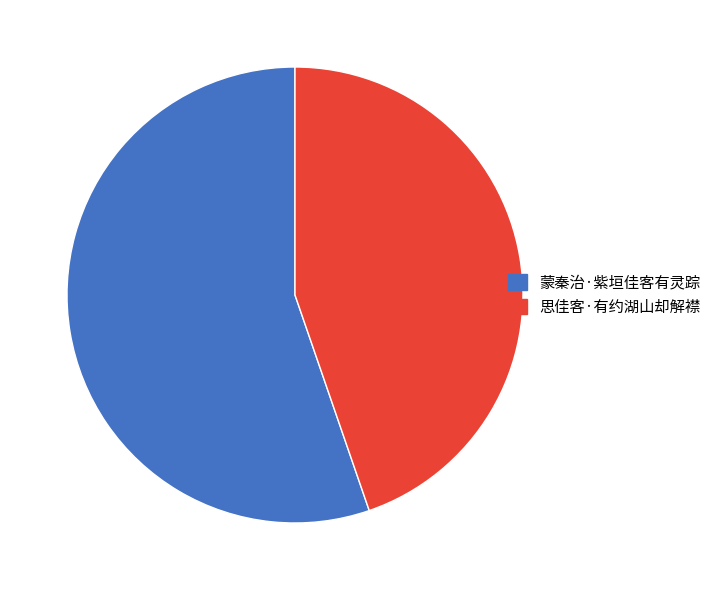

How many segments does this pie chart have?

2